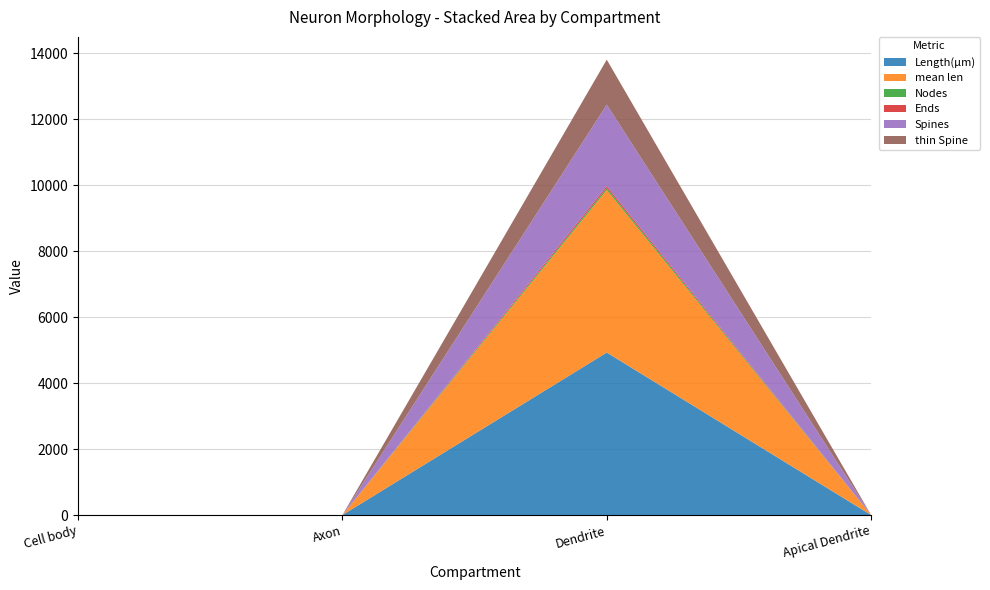

Reading left to right, transcribe all the data shown in this chart.

Length(µm): 0	0	4925	0
mean len: 0	0	4925	0
Nodes: 0	0	60	0
Ends: 0	0	60	0
Spines: 0	0	2468	0
thin Spine: 0	0	1364	0